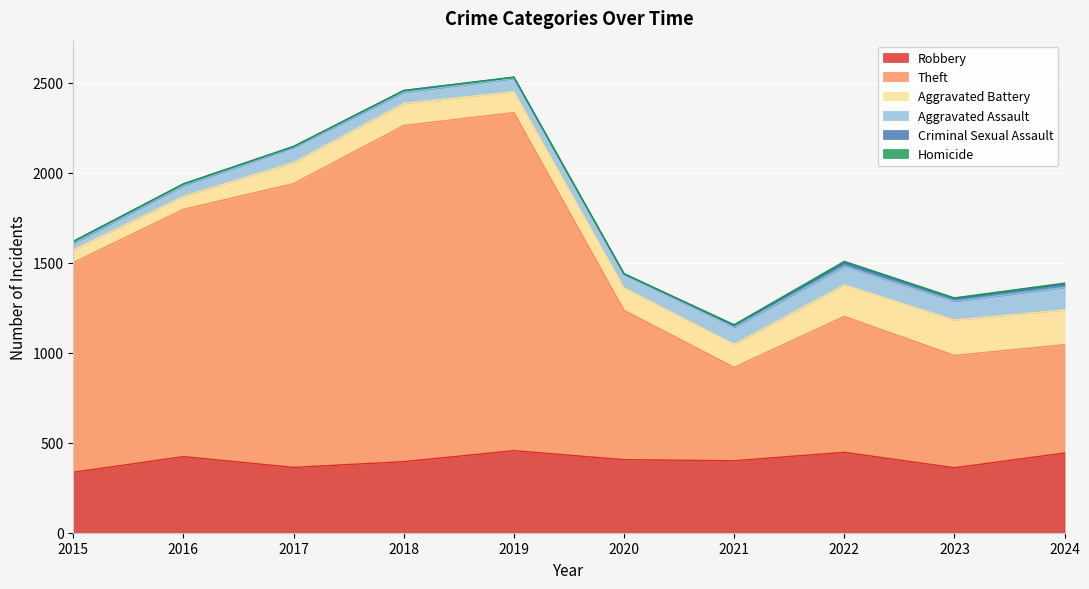

Which series has the widest spread of values?

Theft